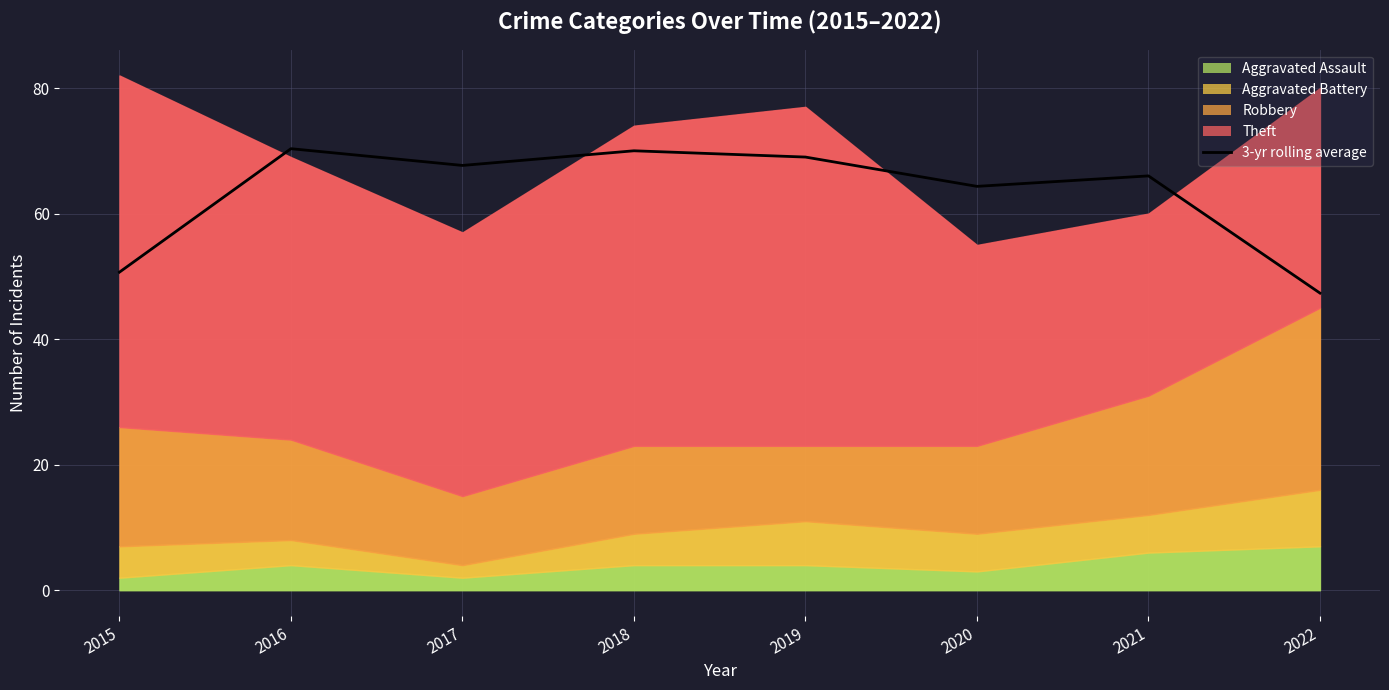

Where is the first local minimum?

2017